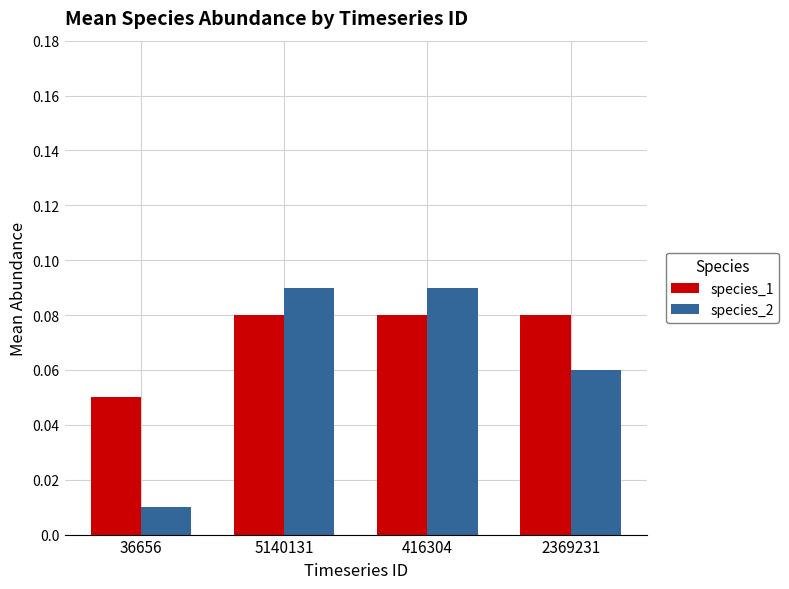

Which series has the widest spread of values?

species_2